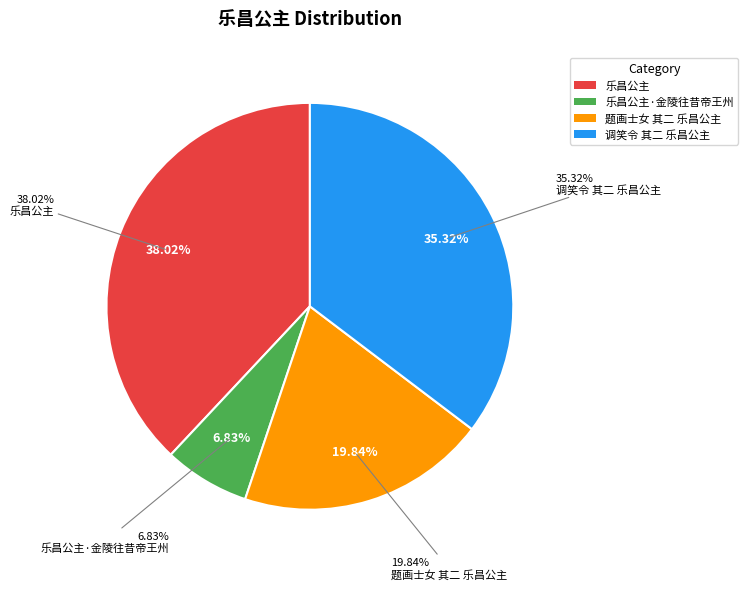

To the nearest percent, what is the difference between the largest and smallest slice percentages?

31%